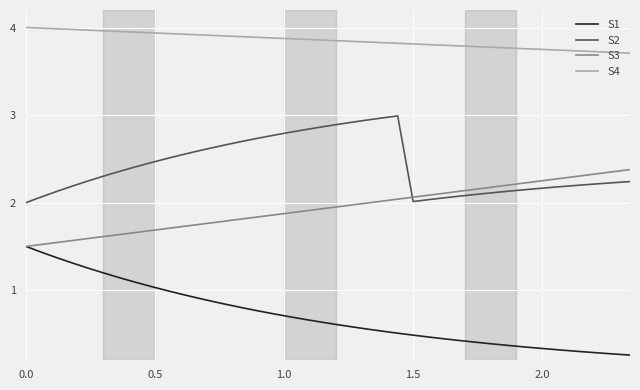

Which series has the largest total across all categories?

S4